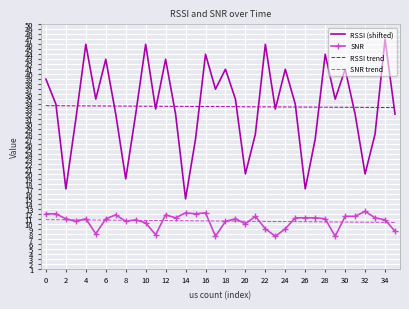

What is the maximum value shown in the chart?

47.0